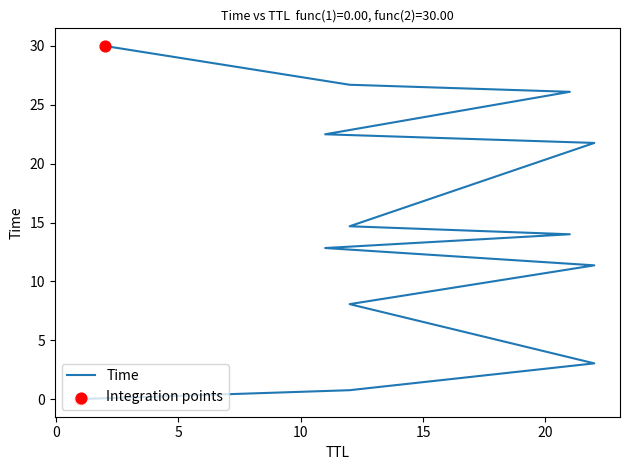

What is the change in value from 1 to 22?

+11.4